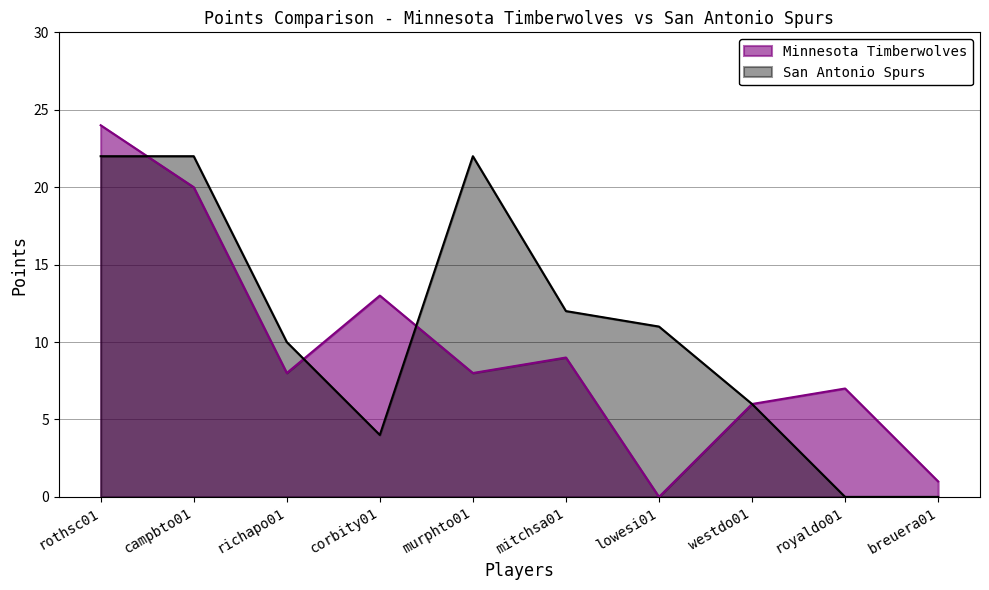

True or false: Minnesota Timberwolves and San Antonio Spurs intersect in this chart.

True